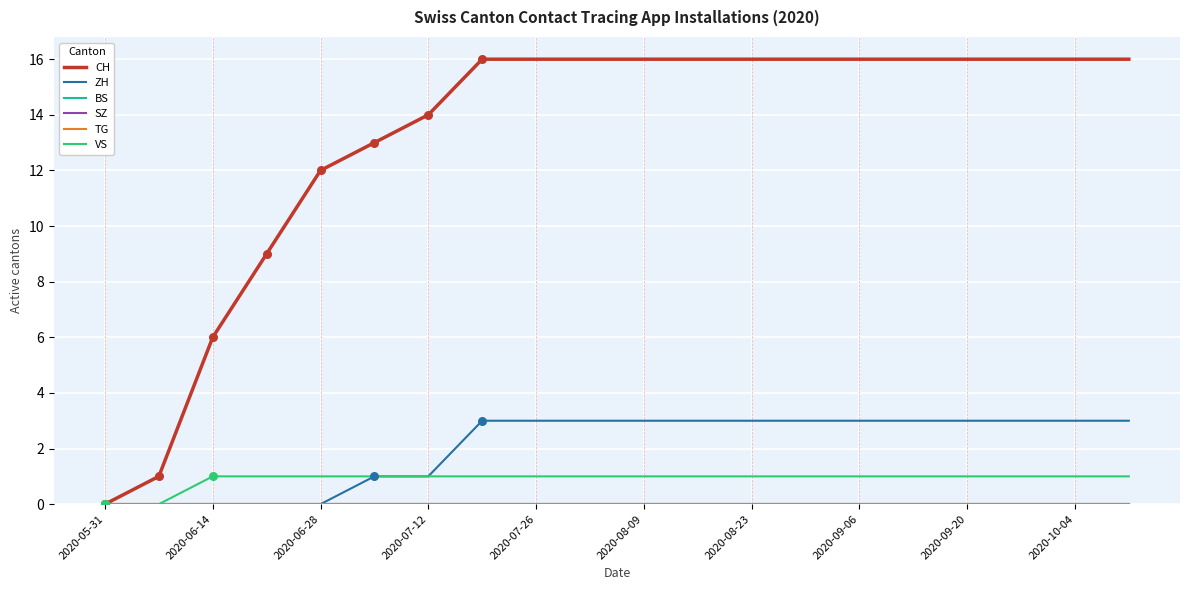

At how many categories does at least one series exceed 9?

16